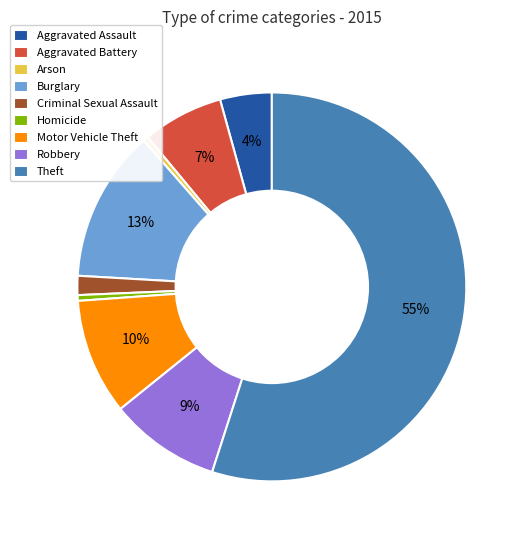

Approximately how many times larger is the value at Robbery compared to Arson?

21.5